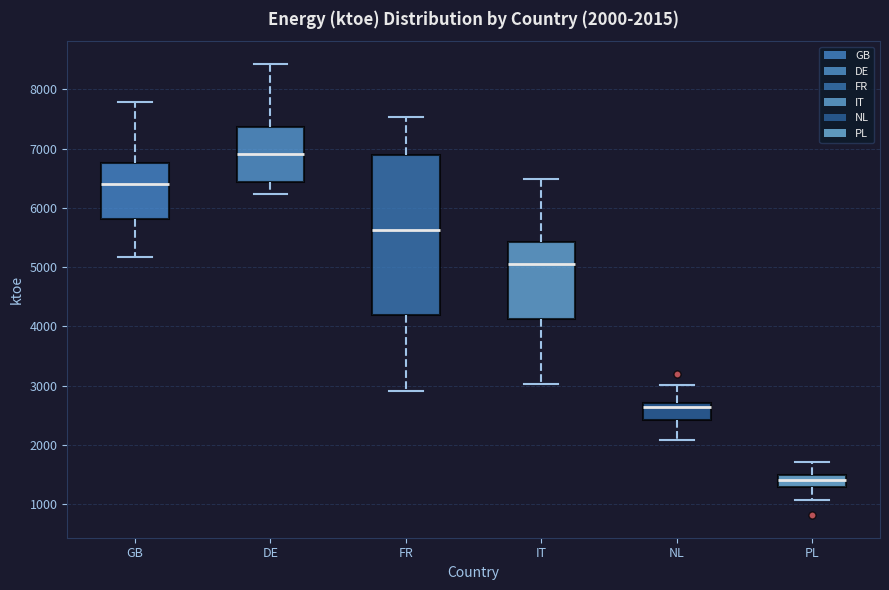

Comparing the boxes themselves (not the whiskers), which one is the tallest?

FR